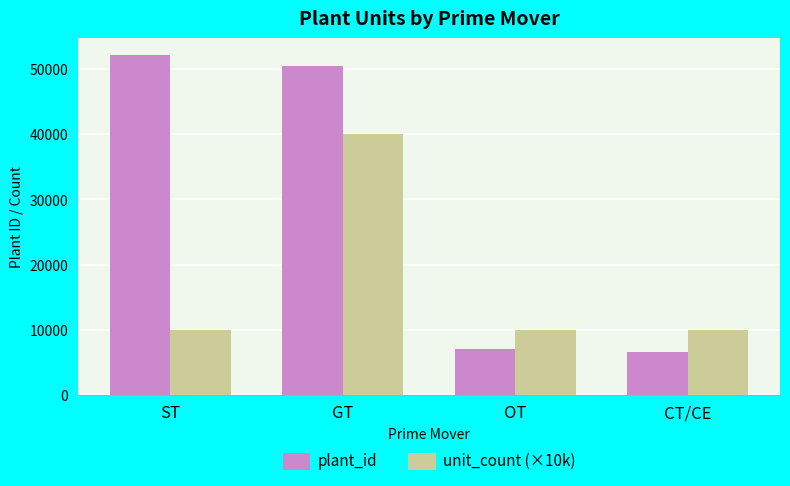

At which category is the sum across all series the highest?

GT